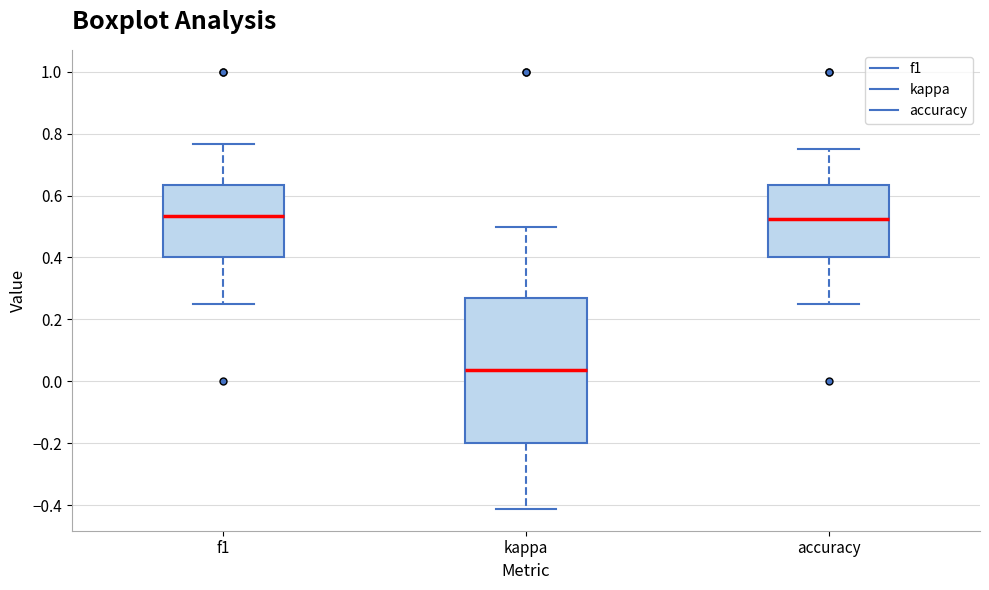

Where is the upper edge of the box for accuracy on the y-axis? The values are not printed on the chart, so give them approximately, as read against the axis.

0.64